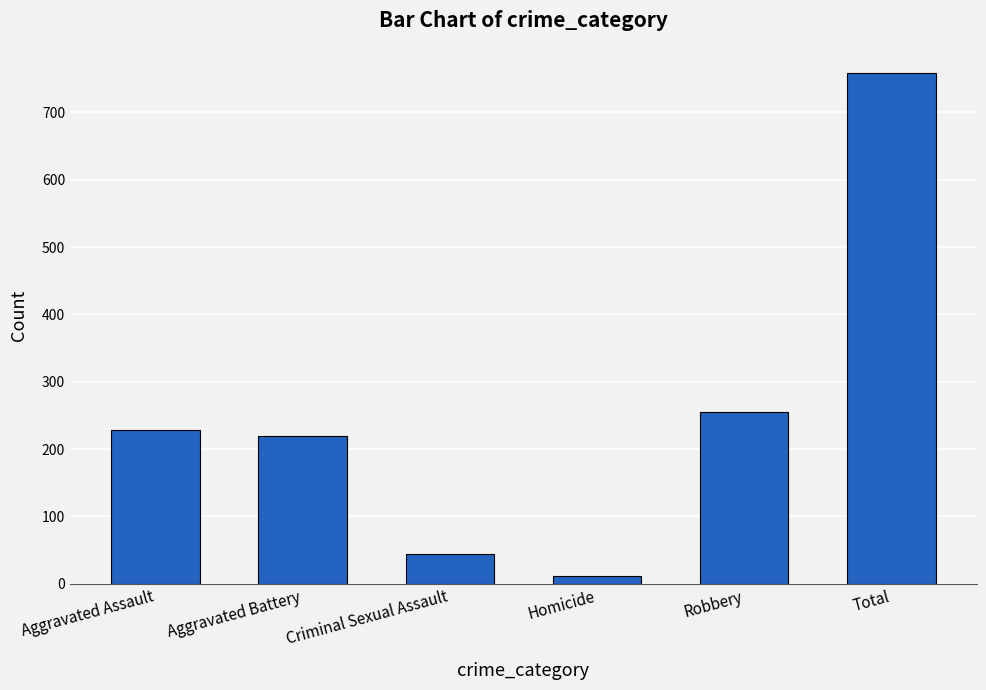

What is the average value?

253